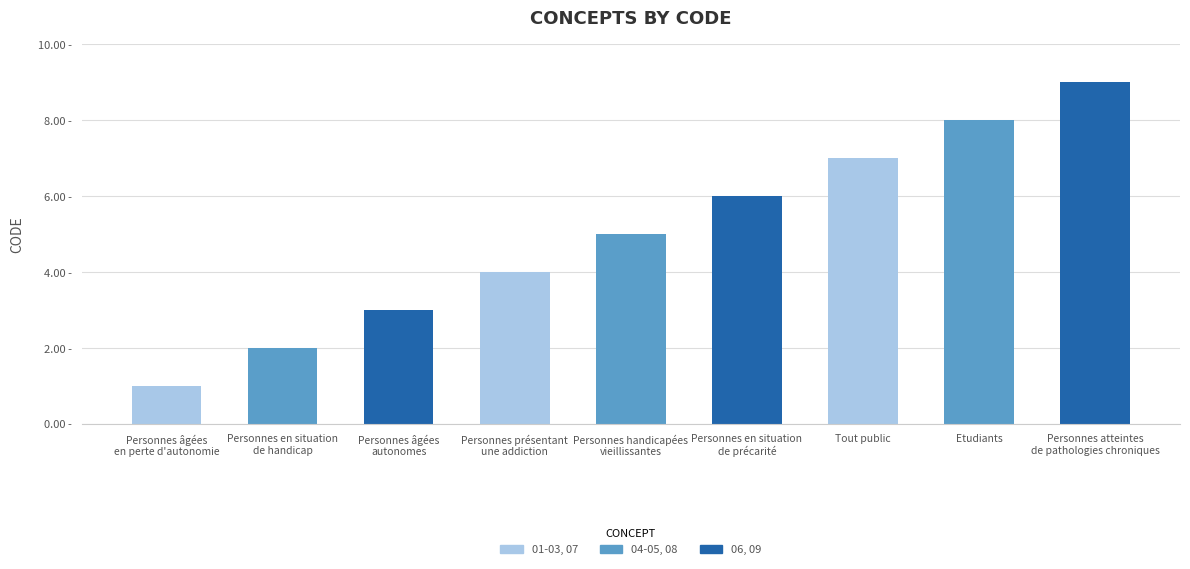

What is the change in value from Personnes présentant
une addiction to Etudiants?

+4